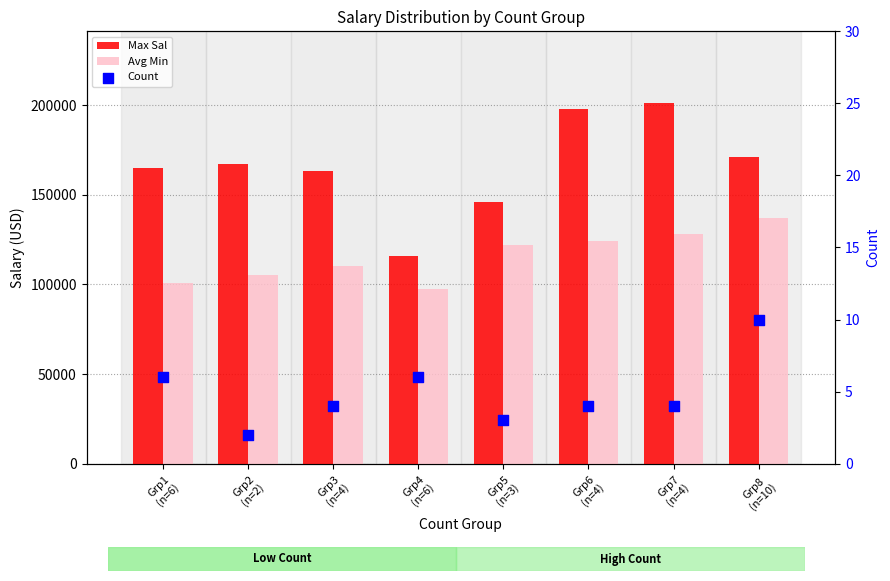

What are all the series names shown in the legend?

Max Sal, Avg Min, Count